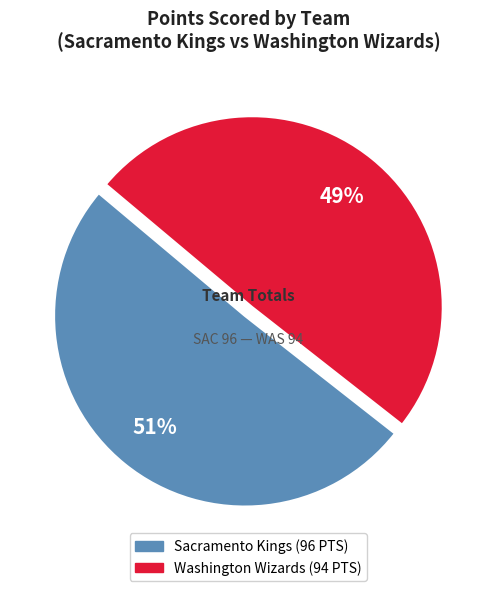

Is there a majority slice in this chart?

Yes